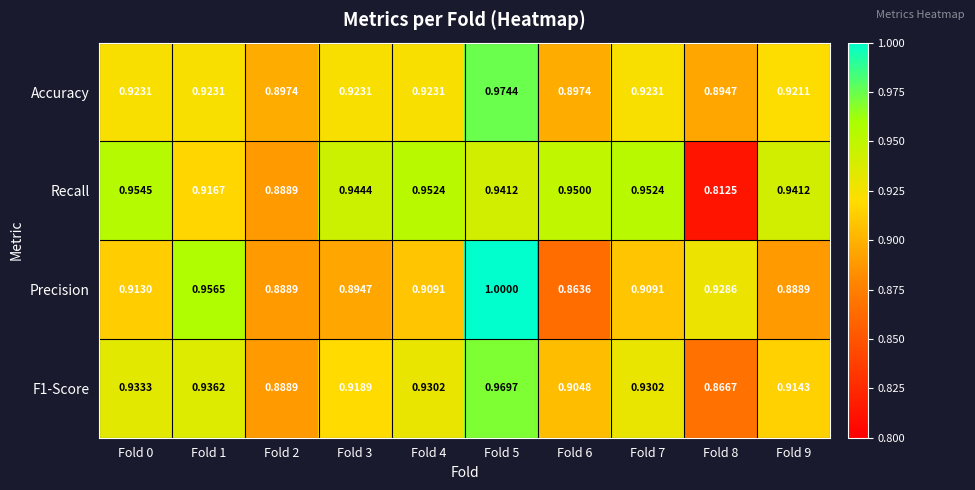

List the series in order of their peak value, highest first.

Precision, Accuracy, F1-Score, Recall